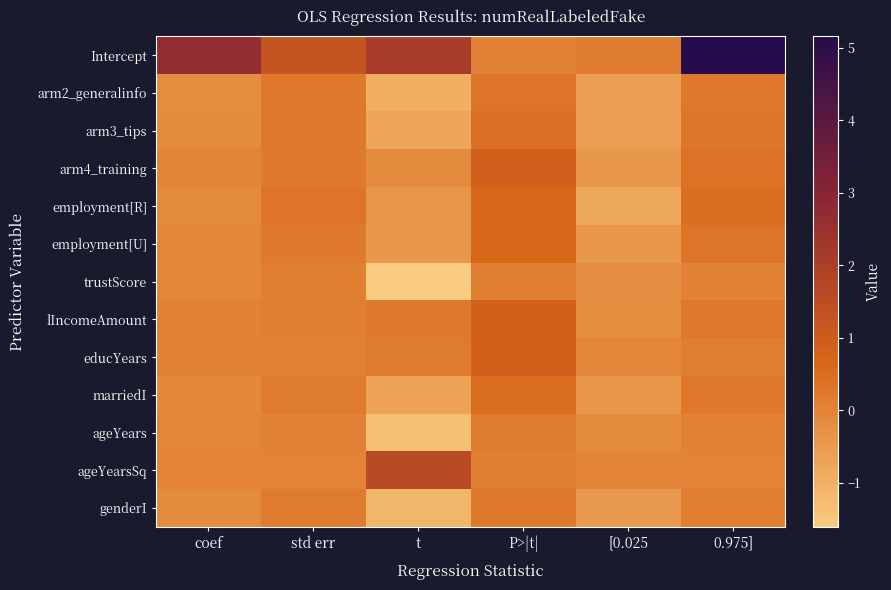

Which has a higher value, [0.025 or P>|t|?

[0.025